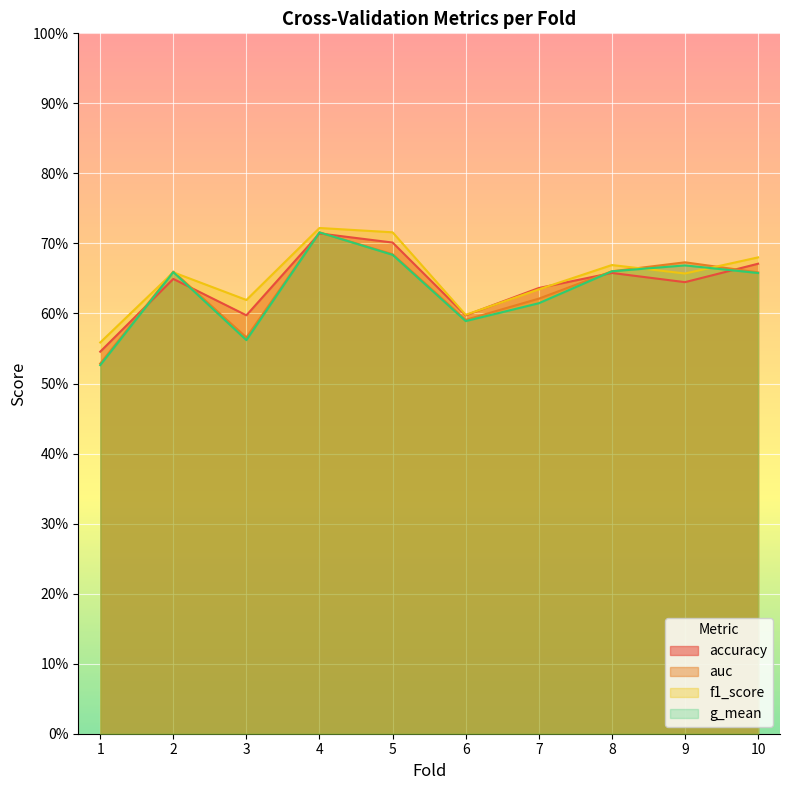

Reading left to right, extract all data points from this chart.

accuracy: 0.5	0.6	0.6	0.7	0.7	0.6	0.6	0.7	0.6	0.7
auc: 0.5	0.7	0.6	0.7	0.7	0.6	0.6	0.7	0.7	0.7
f1_score: 0.6	0.7	0.6	0.7	0.7	0.6	0.6	0.7	0.7	0.7
g_mean: 0.5	0.7	0.6	0.7	0.7	0.6	0.6	0.7	0.7	0.7